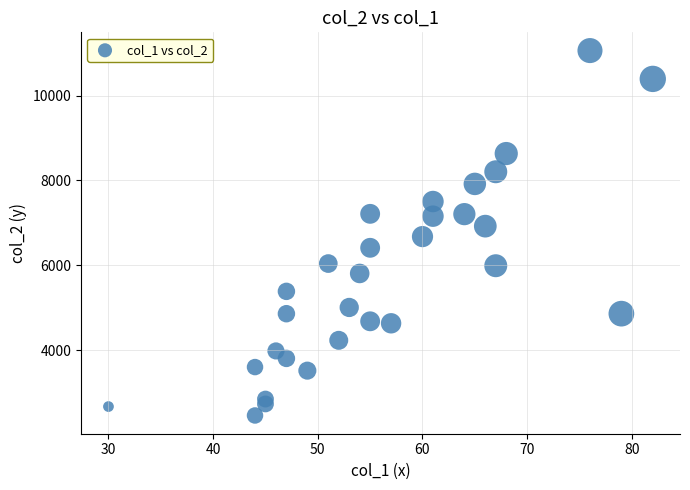

What is the range of Y values (max minus min)?

8594